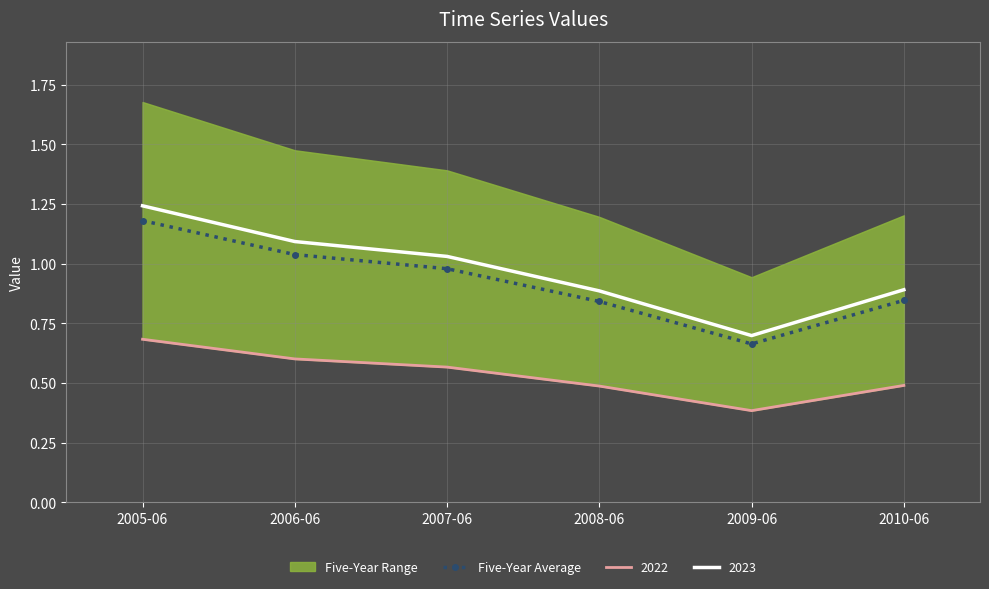

What is the difference between the maximum and minimum values?

0.5